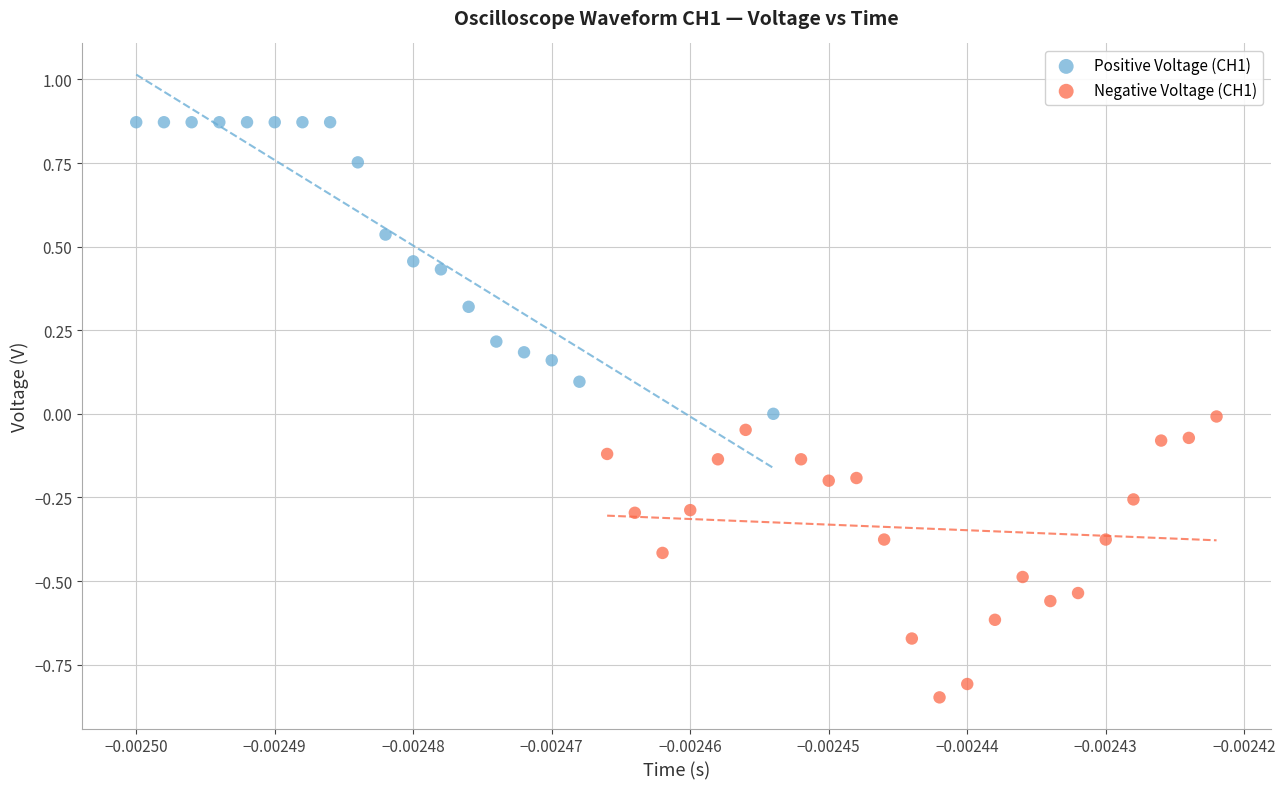

Which series reaches the minimum Y coordinate?

Negative Voltage (CH1)